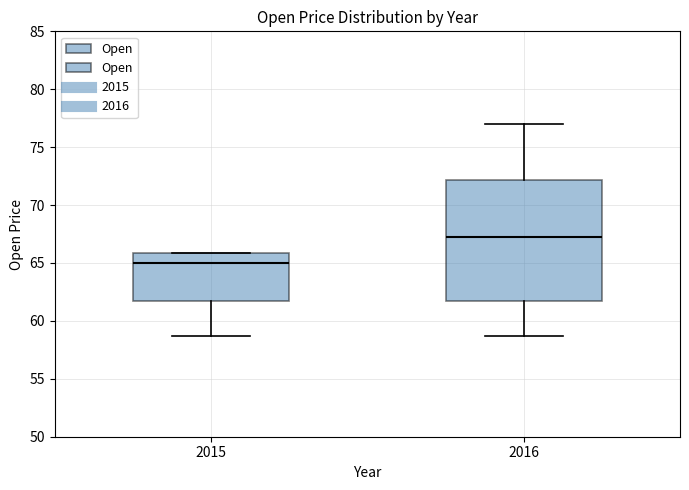

Reading left to right, transcribe this box plot: for each box, give where its median line is, the range the box spans, and where its two whiskers end, as read against the y-axis. The values are not printed on the chart, so give them approximately, as read against the axis.

2015: median 65.0, box 62.0 to 66.0, whiskers 58.5 to 66.0
2016: median 67.5, box 62.0 to 72.0, whiskers 58.5 to 77.0